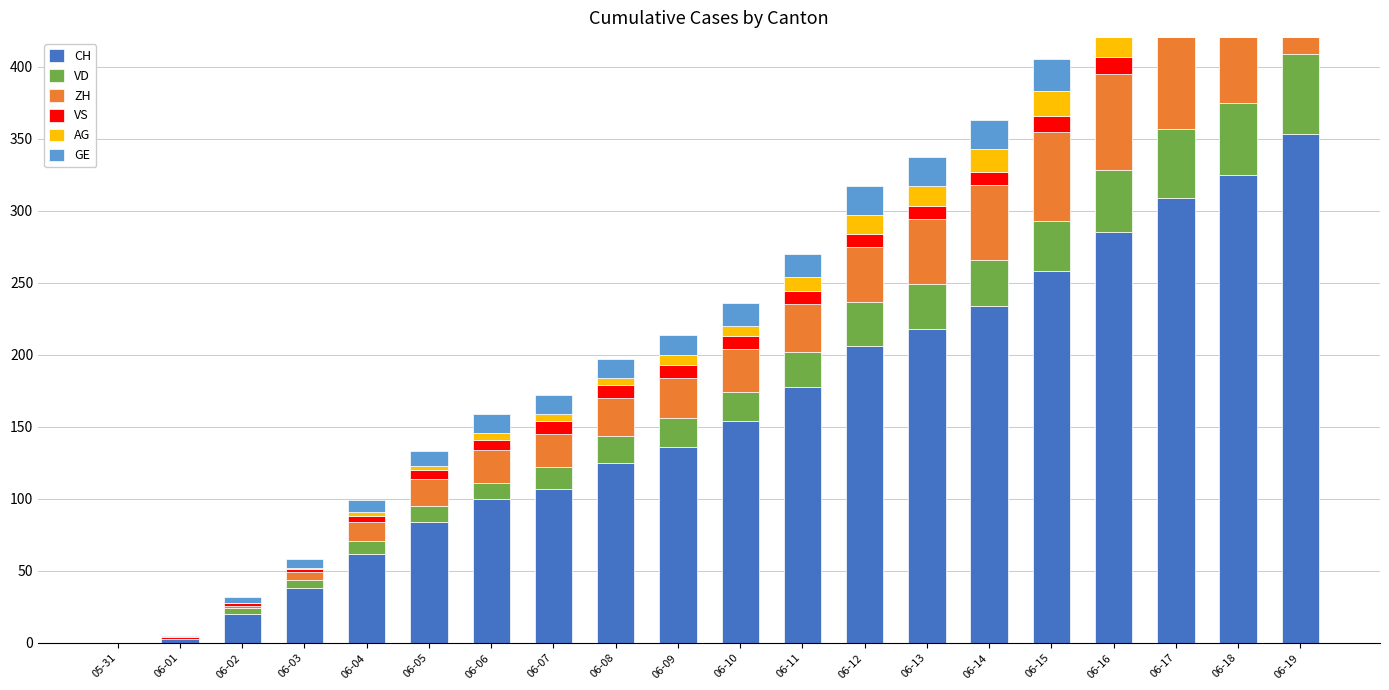

Is the value of AG at 06-16 greater than the value of GE at 06-13?

No